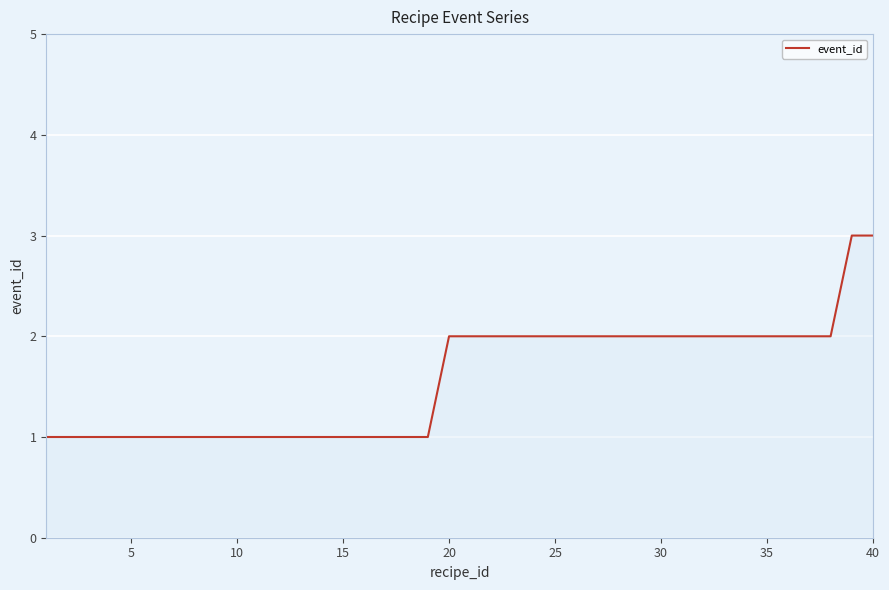

Count the number of data series in this chart.

1